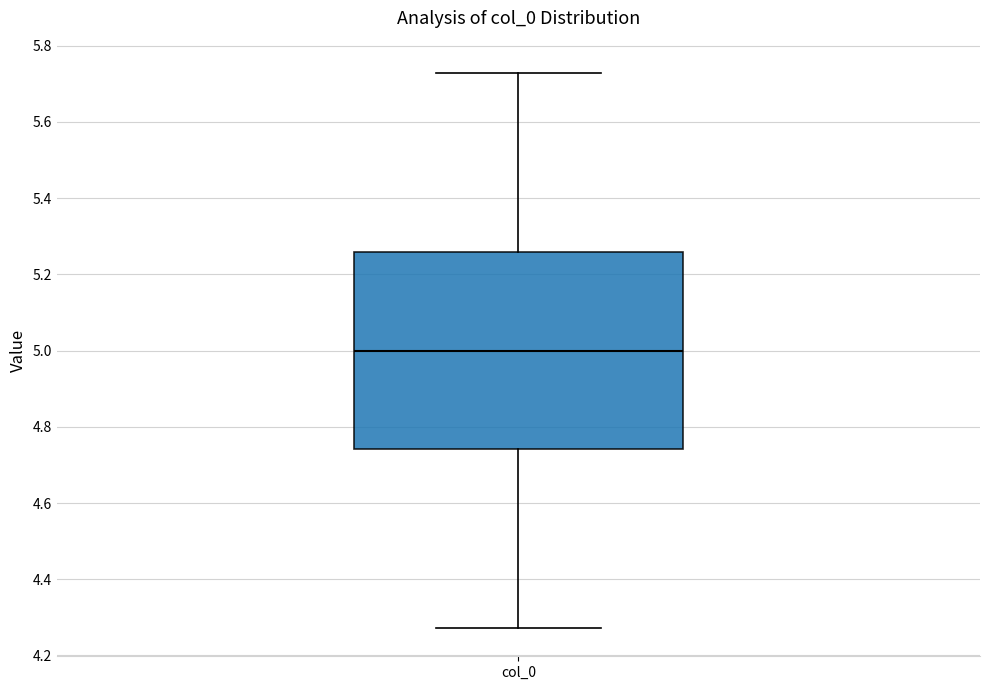

Where does the upper whisker of the box for col_0 end on the y-axis? The values are not printed on the chart, so give them approximately, as read against the axis.

5.72